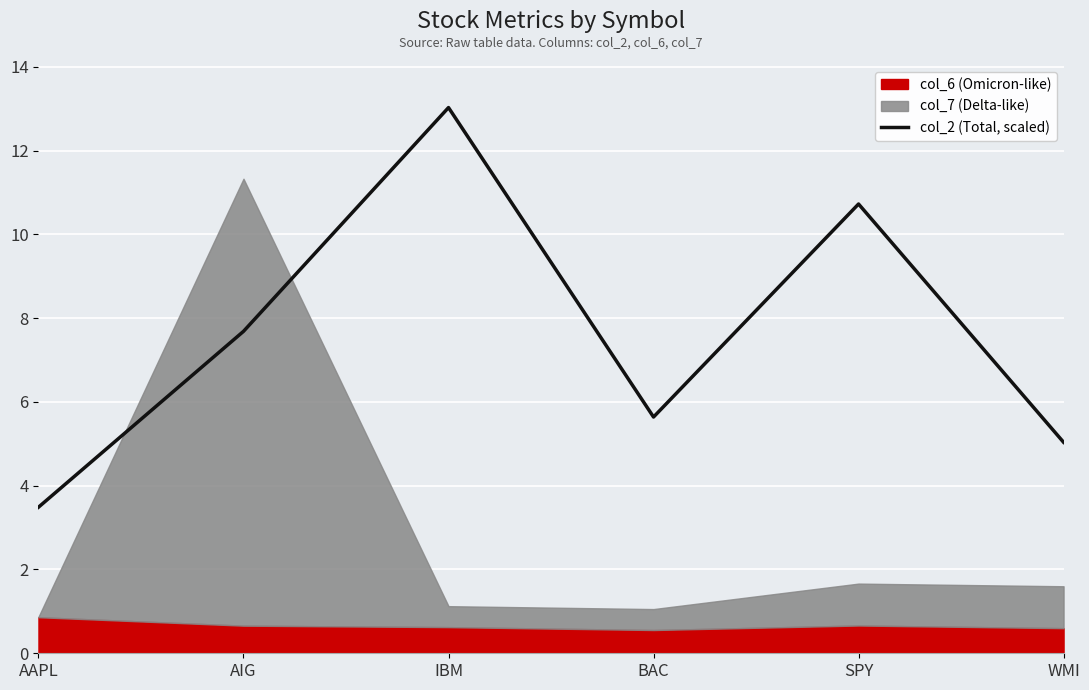

What is the sum of all values?

45.6